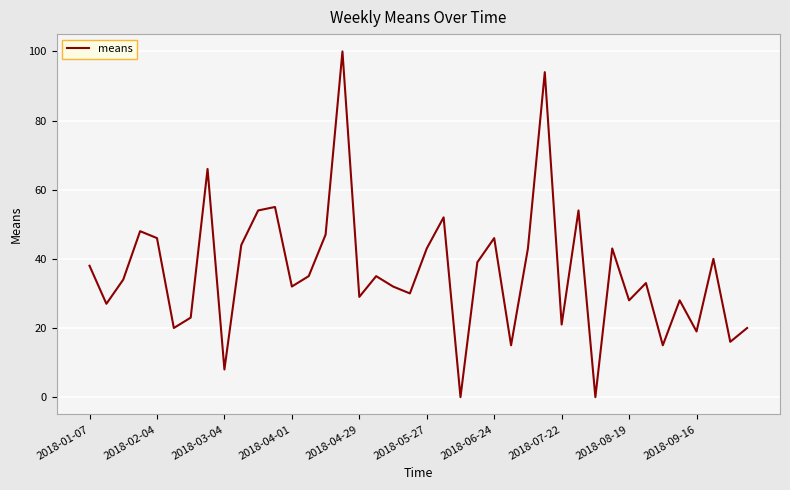

What is the greatest value displayed?

100